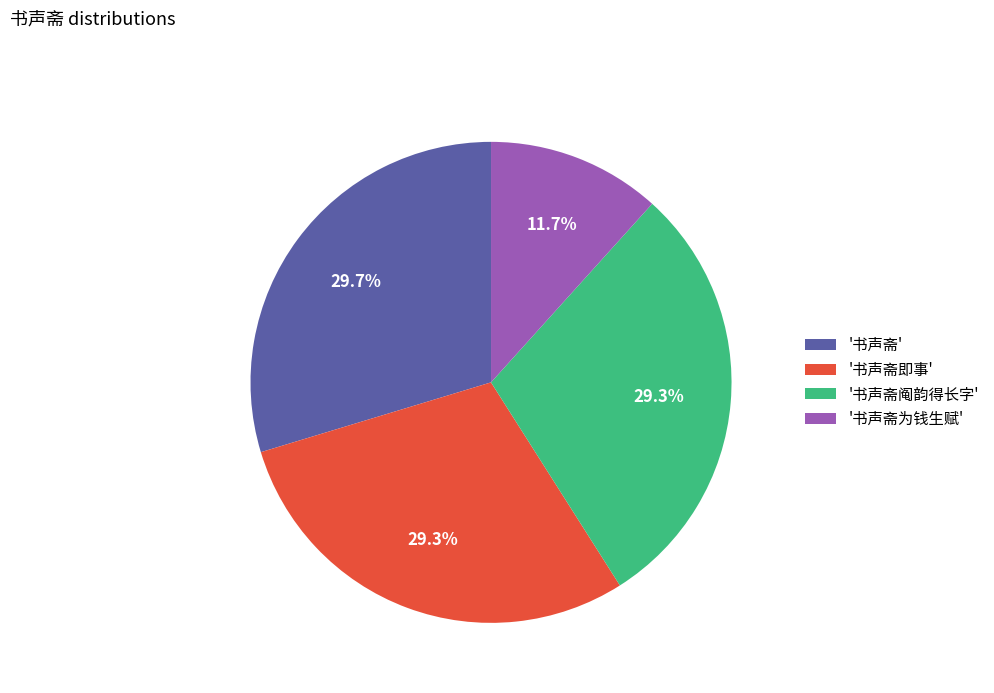

Combined, do '书声斋' and '书声斋为钱生赋' account for over 50%?

No